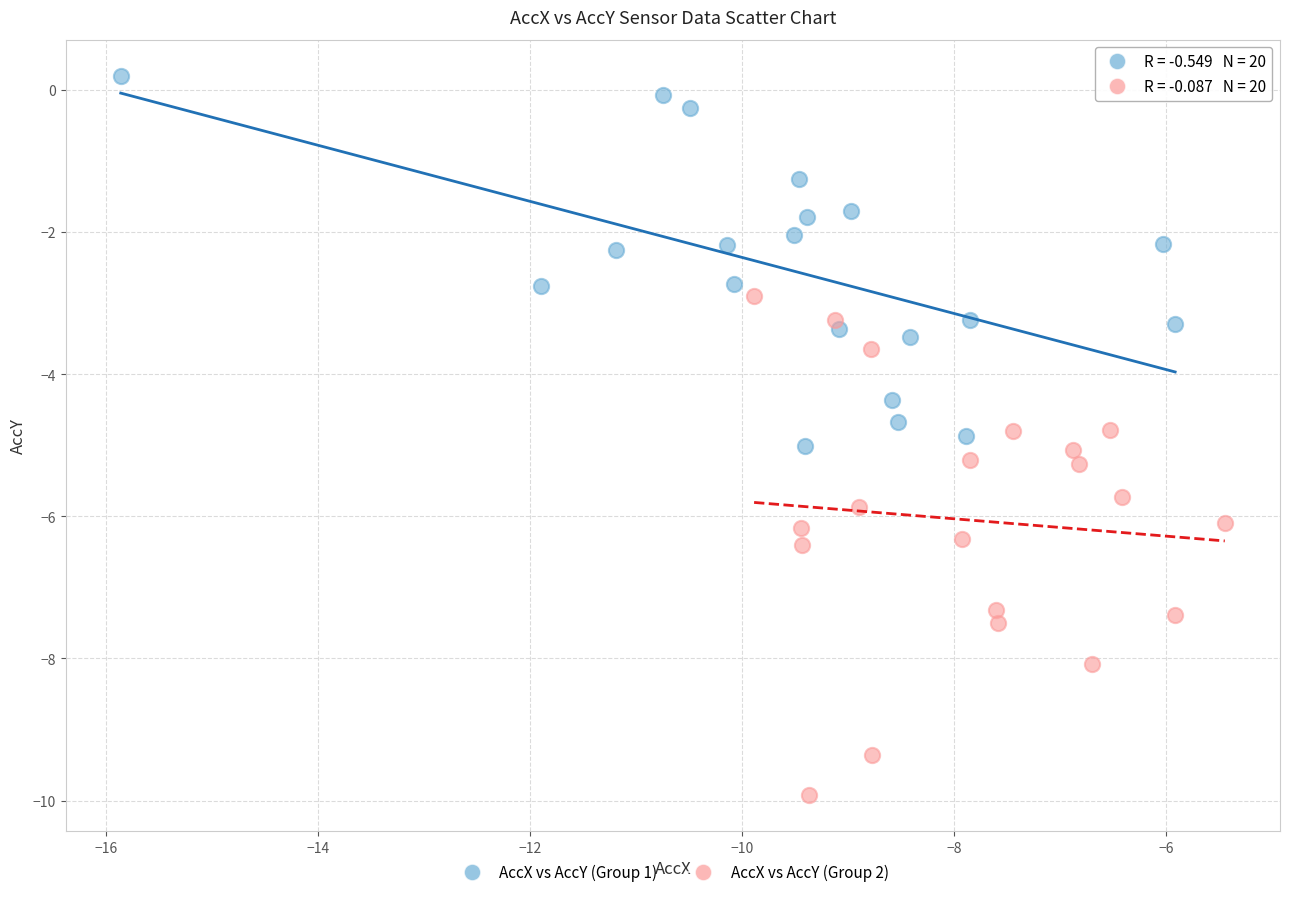

Which series has the widest spread of Y values?

AccX vs AccY (Group 2)